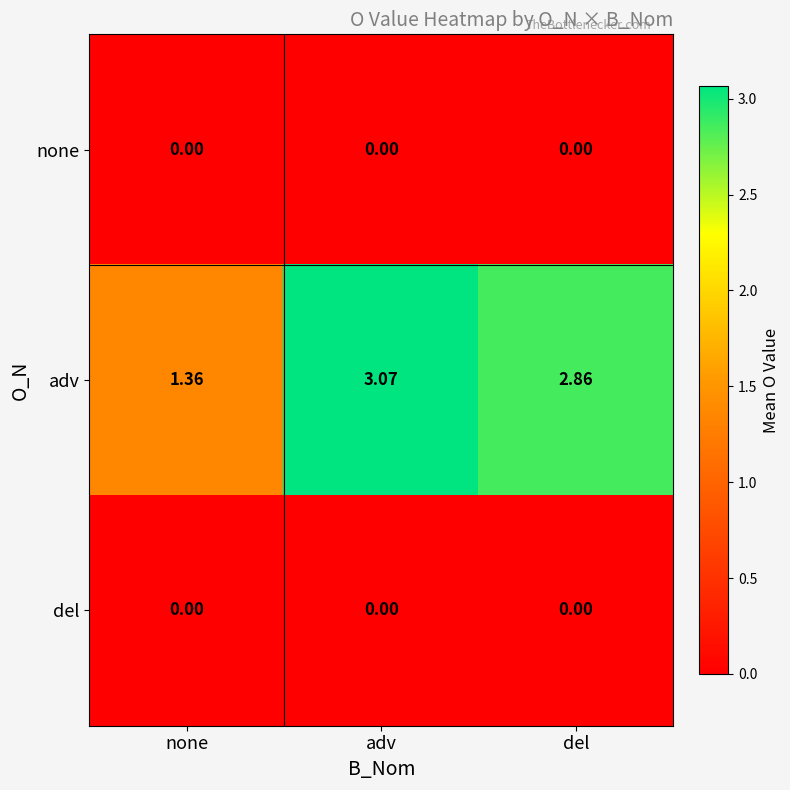

At which category is the sum across all series the highest?

adv